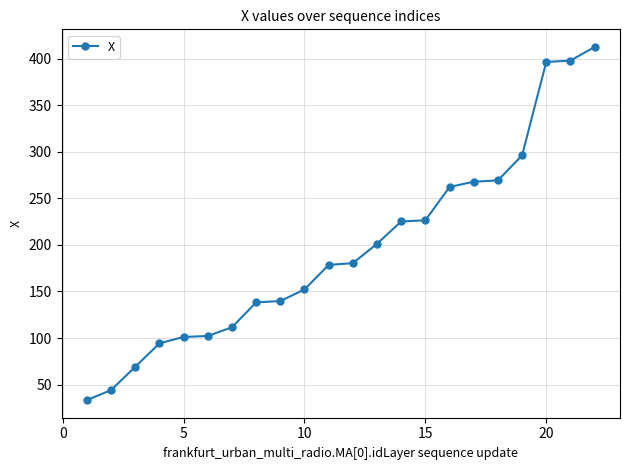

What is the value of the 19th point from the left?

296.2